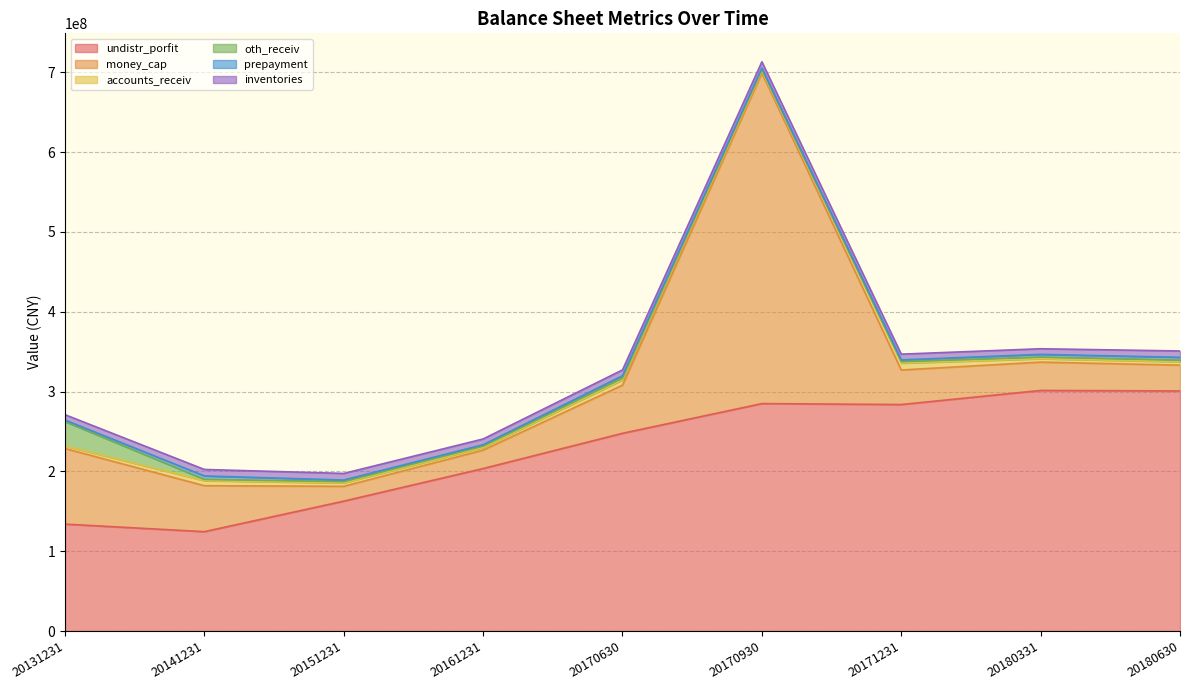

Which series has the largest total across all categories?

undistr_porfit